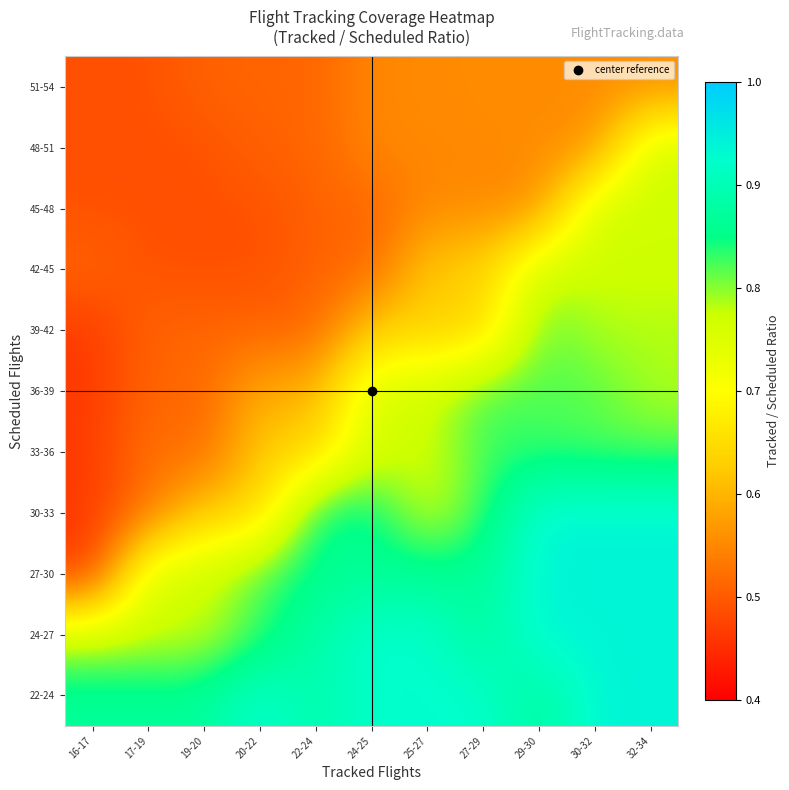

Count the number of data series in this chart.

11